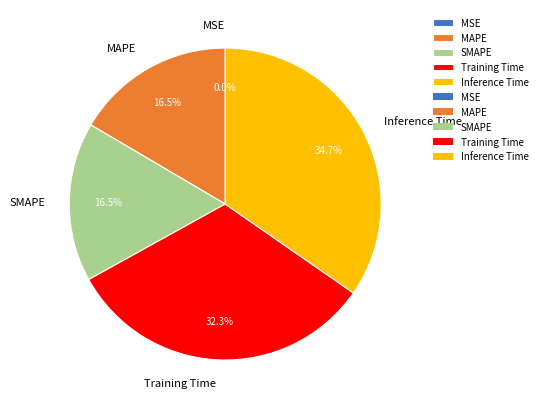

Does any single category account for the majority?

No